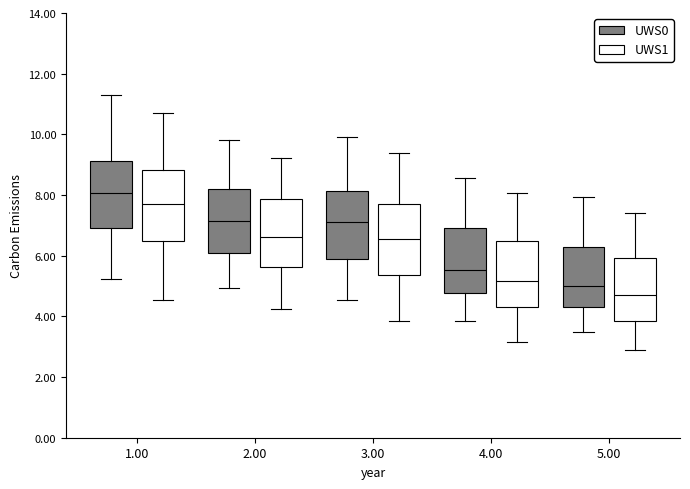

Reading left to right, read every box against the y-axis: the position of its median line, the range the box covers, and the ends of its whiskers. The values are not printed on the chart, so give them approximately, as read against the axis.

1.00 (UWS0): median 8.0, box 7.0 to 9.2, whiskers 5.2 to 11.2
1.00 (UWS1): median 7.6, box 6.4 to 8.8, whiskers 4.6 to 10.8
2.00 (UWS0): median 7.2, box 6.0 to 8.2, whiskers 5.0 to 9.8
2.00 (UWS1): median 6.6, box 5.6 to 7.8, whiskers 4.2 to 9.2
3.00 (UWS0): median 7.0, box 5.8 to 8.2, whiskers 4.6 to 9.8
3.00 (UWS1): median 6.6, box 5.4 to 7.8, whiskers 3.8 to 9.4
4.00 (UWS0): median 5.6, box 4.8 to 7.0, whiskers 3.8 to 8.6
4.00 (UWS1): median 5.2, box 4.4 to 6.4, whiskers 3.2 to 8.0
5.00 (UWS0): median 5.0, box 4.4 to 6.4, whiskers 3.4 to 8.0
5.00 (UWS1): median 4.6, box 3.8 to 6.0, whiskers 2.8 to 7.4